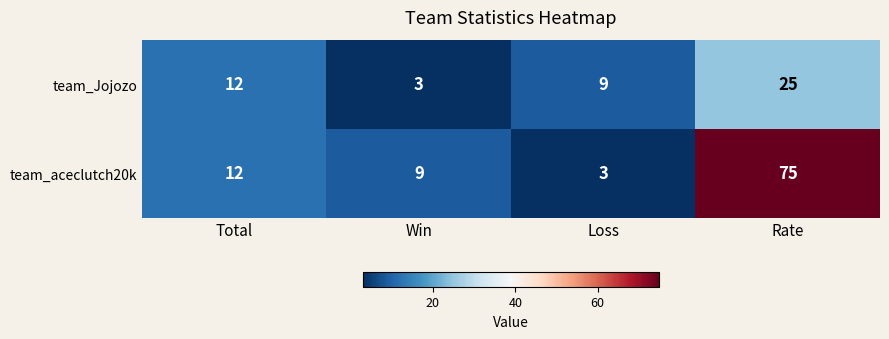

How many data points in team_aceclutch20k are less than 12?

2